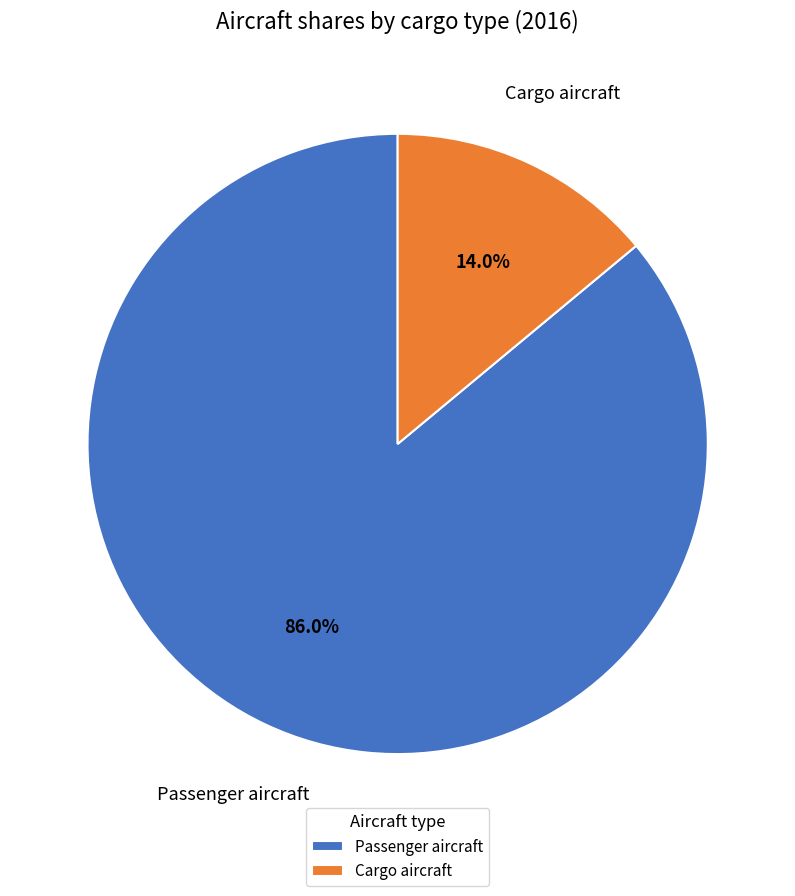

Rank the categories by value from lowest to highest.

Cargo aircraft, Passenger aircraft